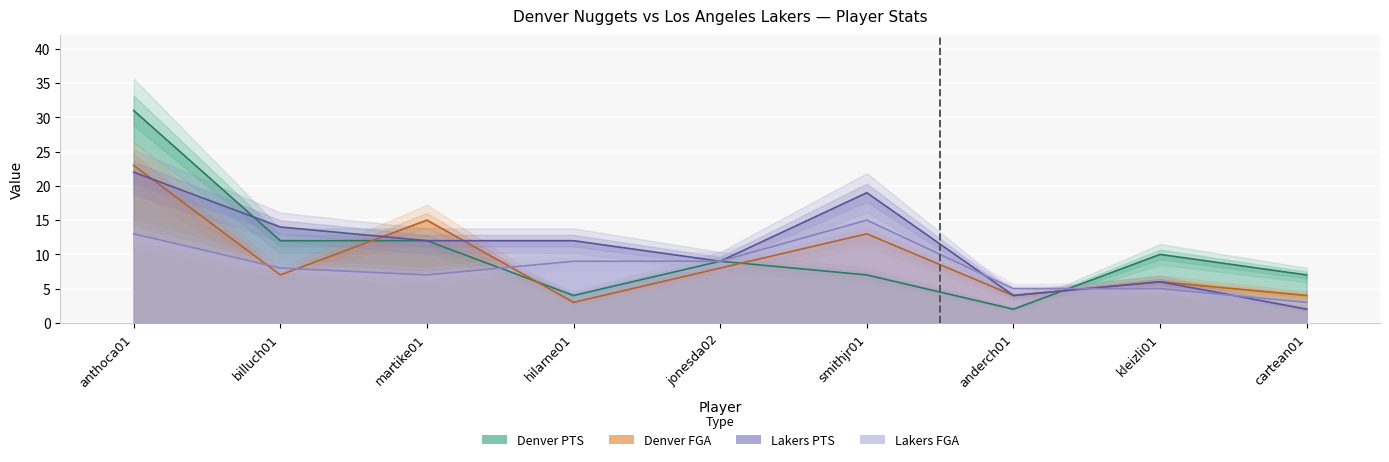

What is the minimum value shown in the chart?

2